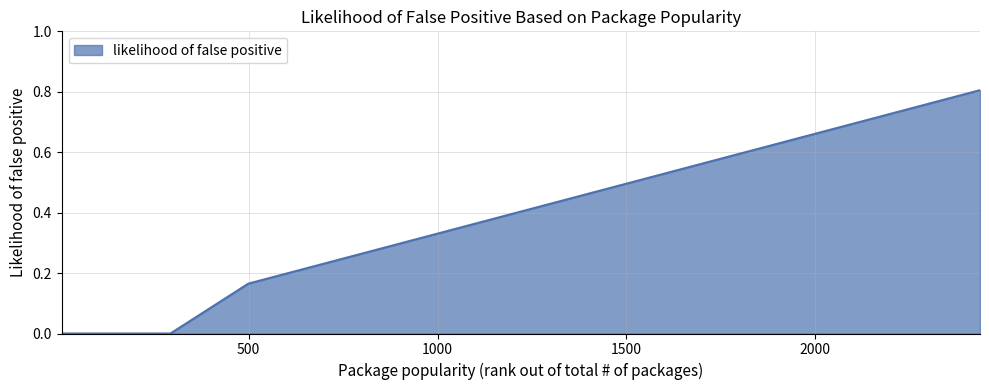

What is the difference between the maximum and minimum values?

0.8